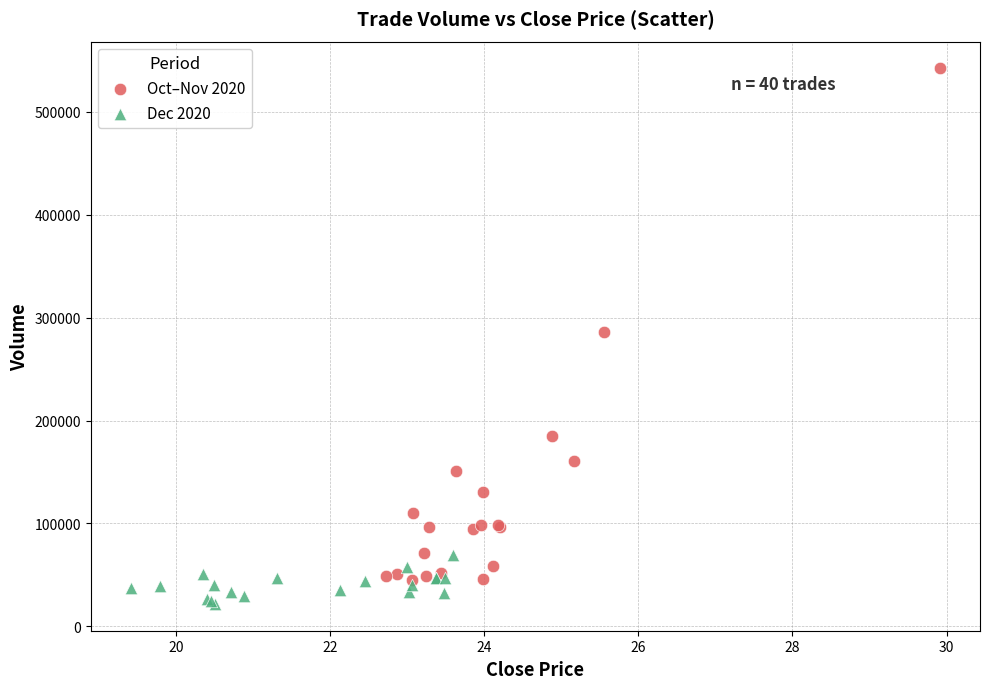

Which series contains the highest Y value?

Oct–Nov 2020